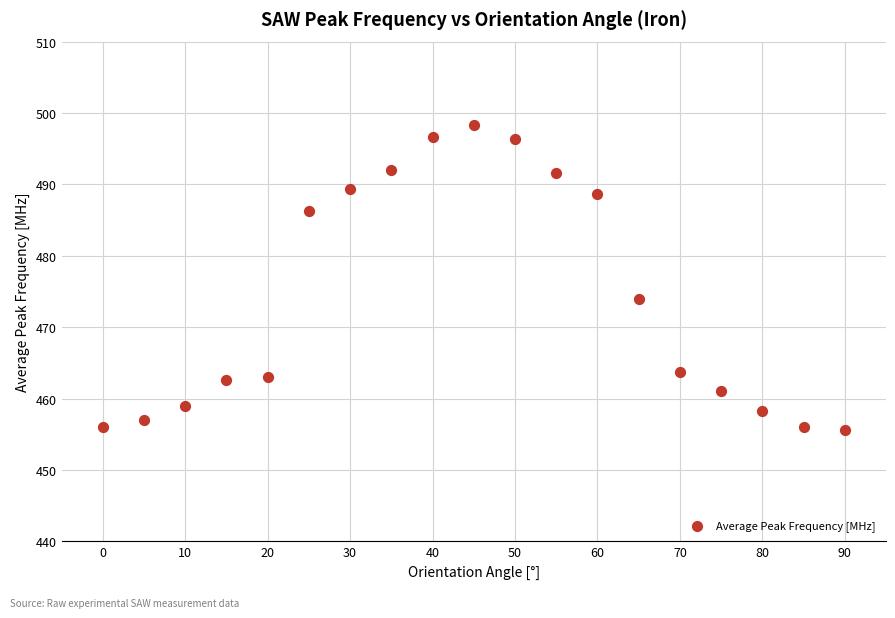

What Y value in the scatter plot is closest to 477?

474.0